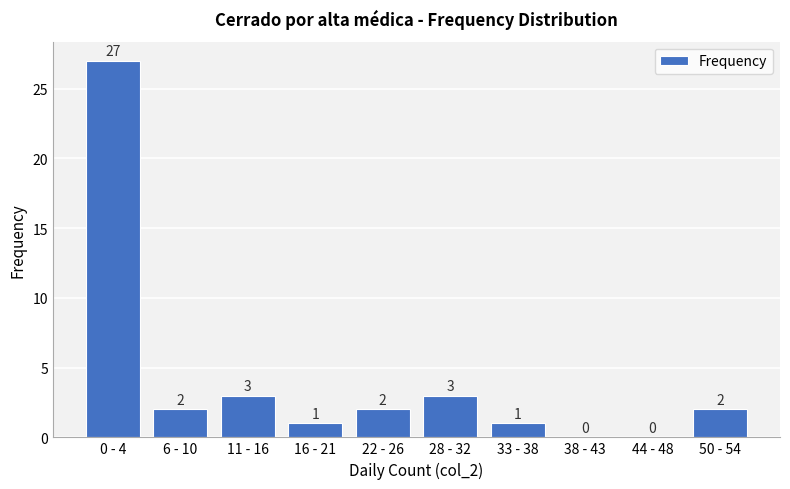

Reading left to right, transcribe all the data shown in this chart.

0 - 4=27	6 - 10=2	11 - 16=3	16 - 21=1	22 - 26=2	28 - 32=3	33 - 38=1	38 - 43=0	44 - 48=0	50 - 54=2